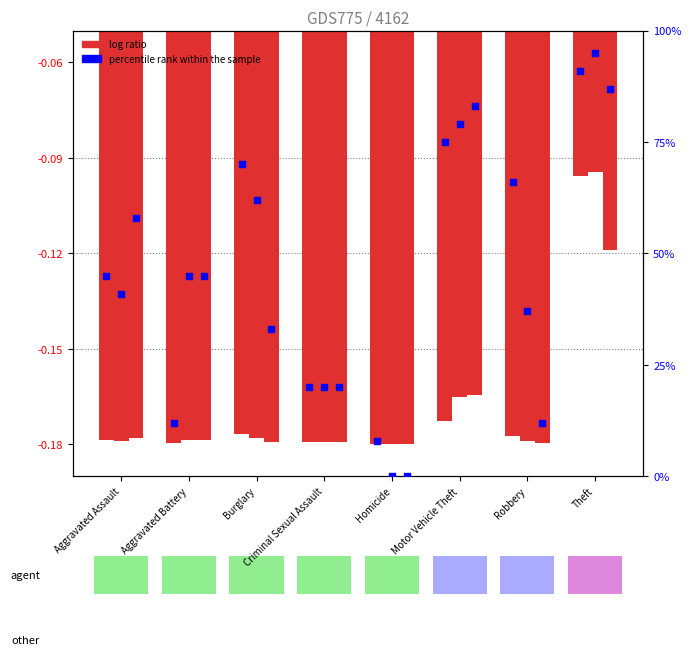

Which series has the widest spread of Y values?

percentile rank 2019